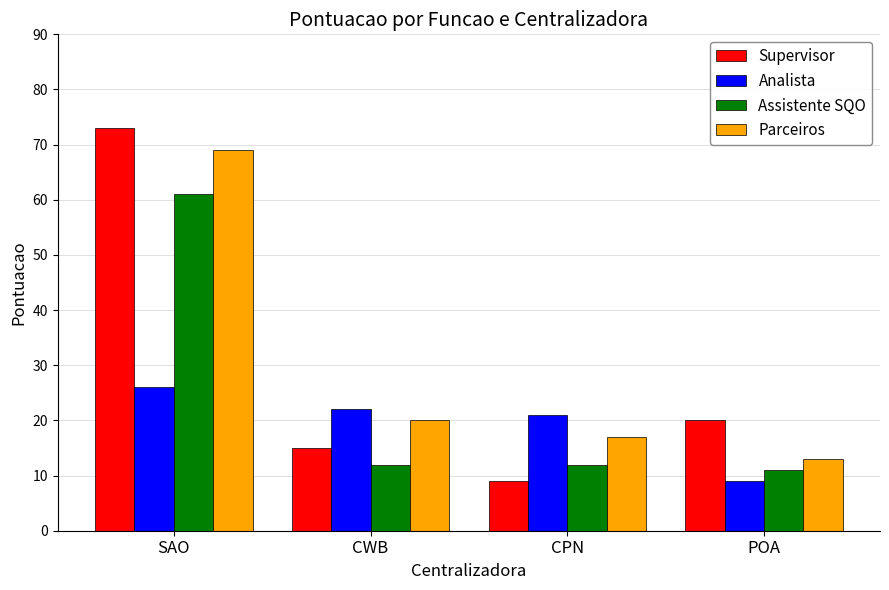

What is the label of the 4th bar from the right?

SAO